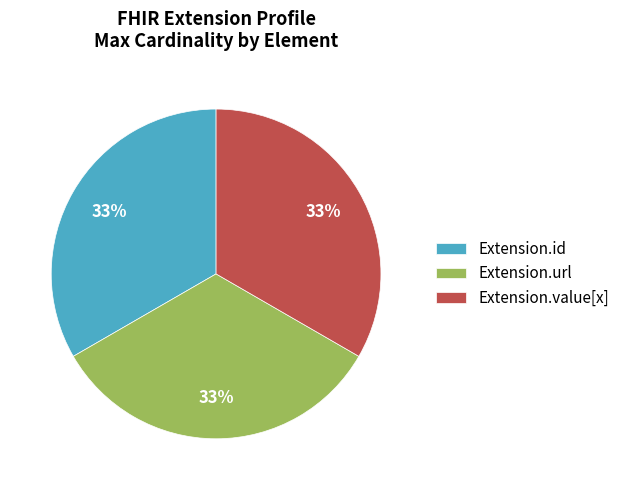

The Extension.value[x] slice represents 19% of the pie. True or false?

False